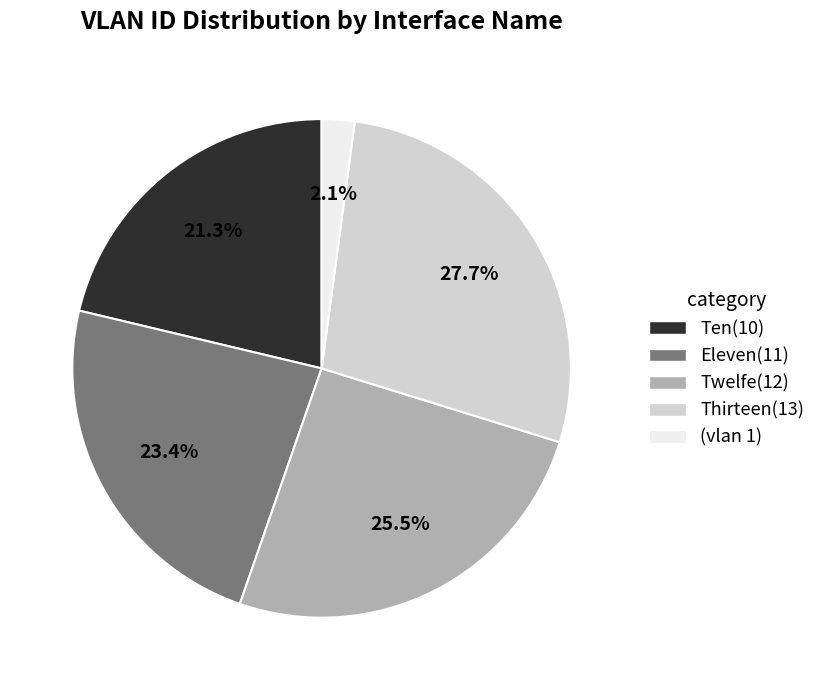

Which slice is the largest?

Thirteen(13)